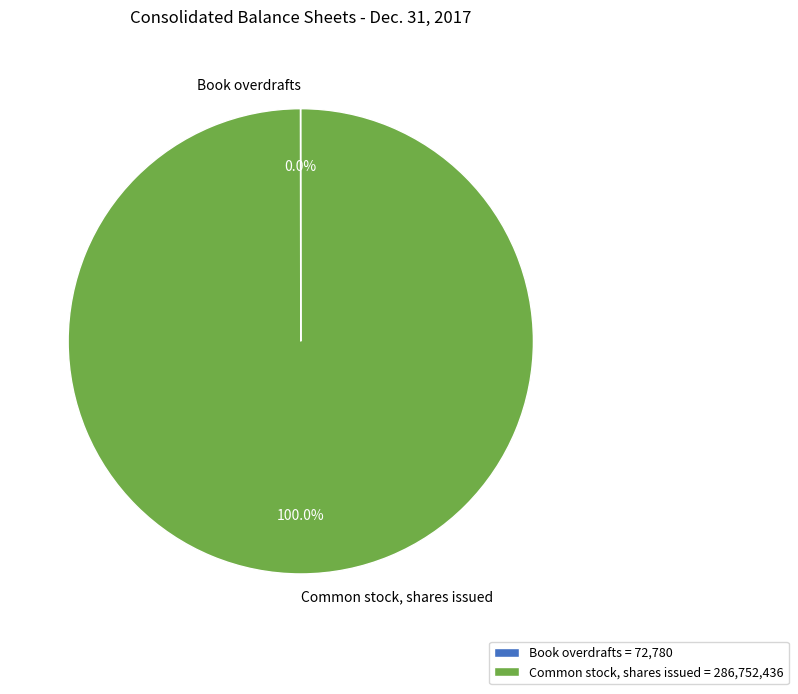

Is there any slice that represents more than half of the pie?

Yes